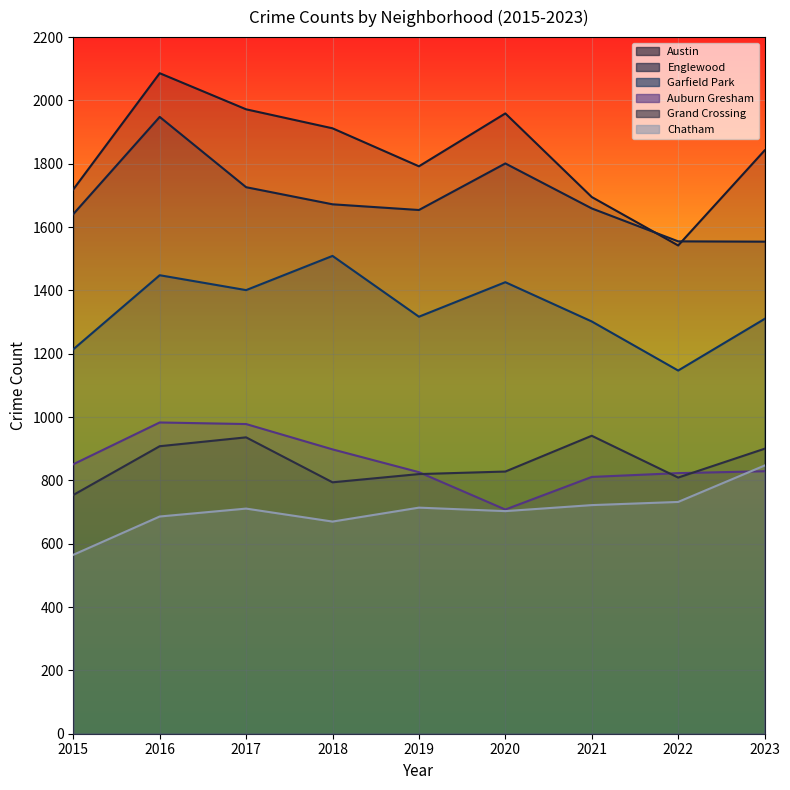

What is the total value across all series at 2015?

6744